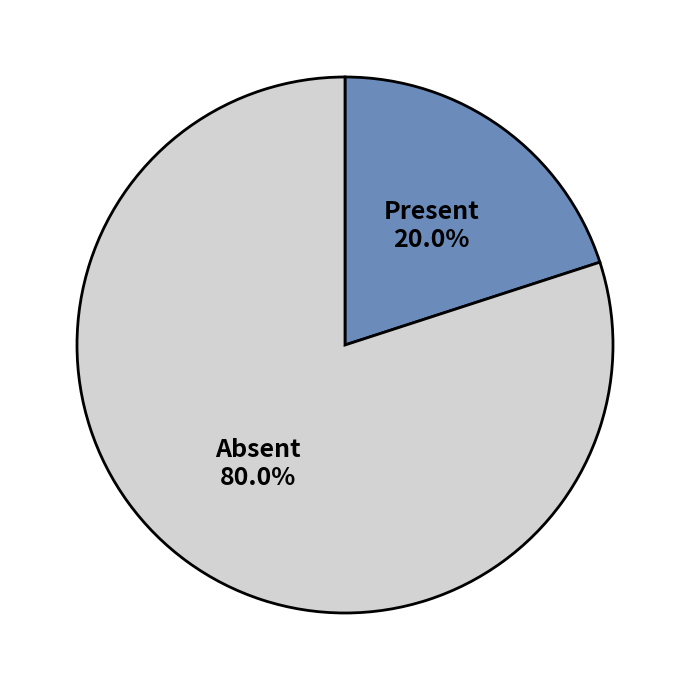

Which category accounts for the majority?

Absent